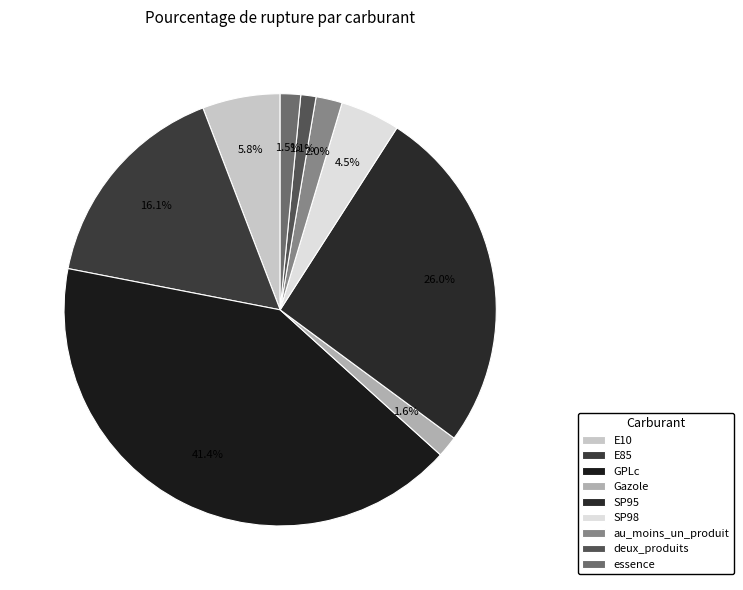

Do deux_produits and SP95 together represent more than half of the pie?

No